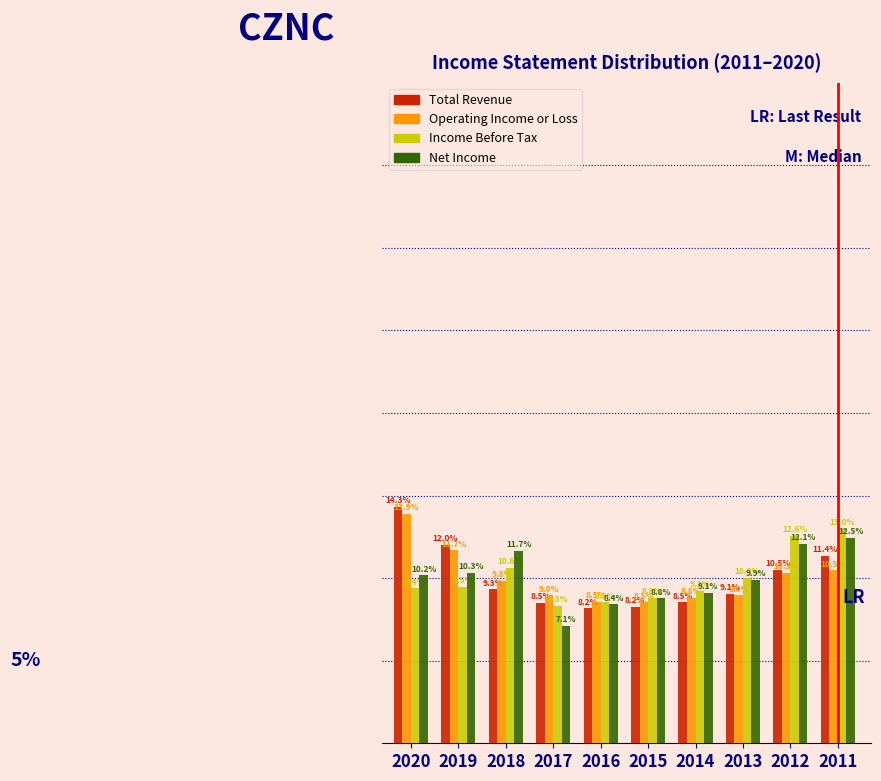

List the series in order of their peak value, lowest first.

Net Income, Income Before Tax, Operating Income or Loss, Total Revenue